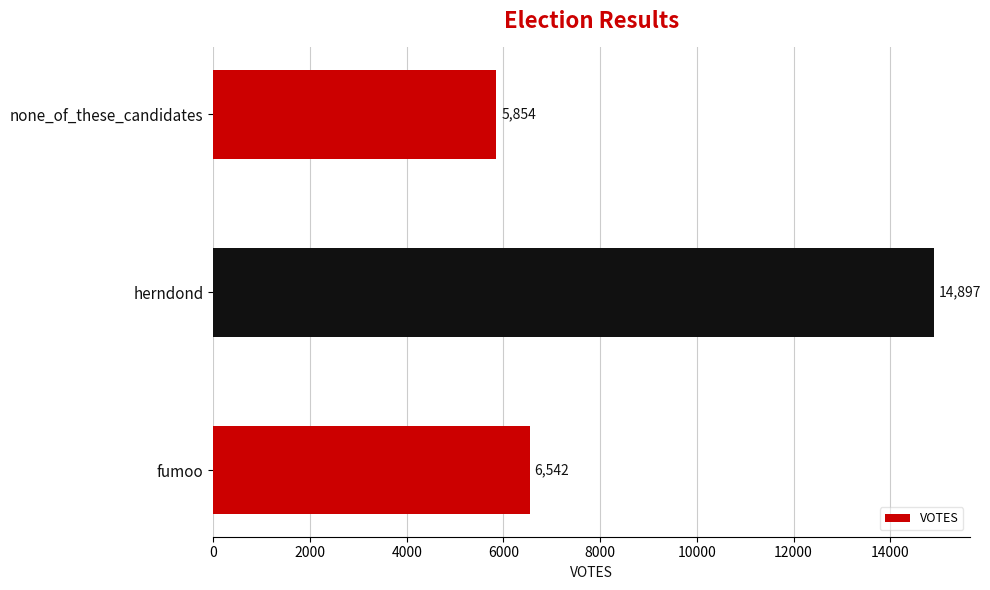

What is the difference between the maximum and second lowest values?

8355